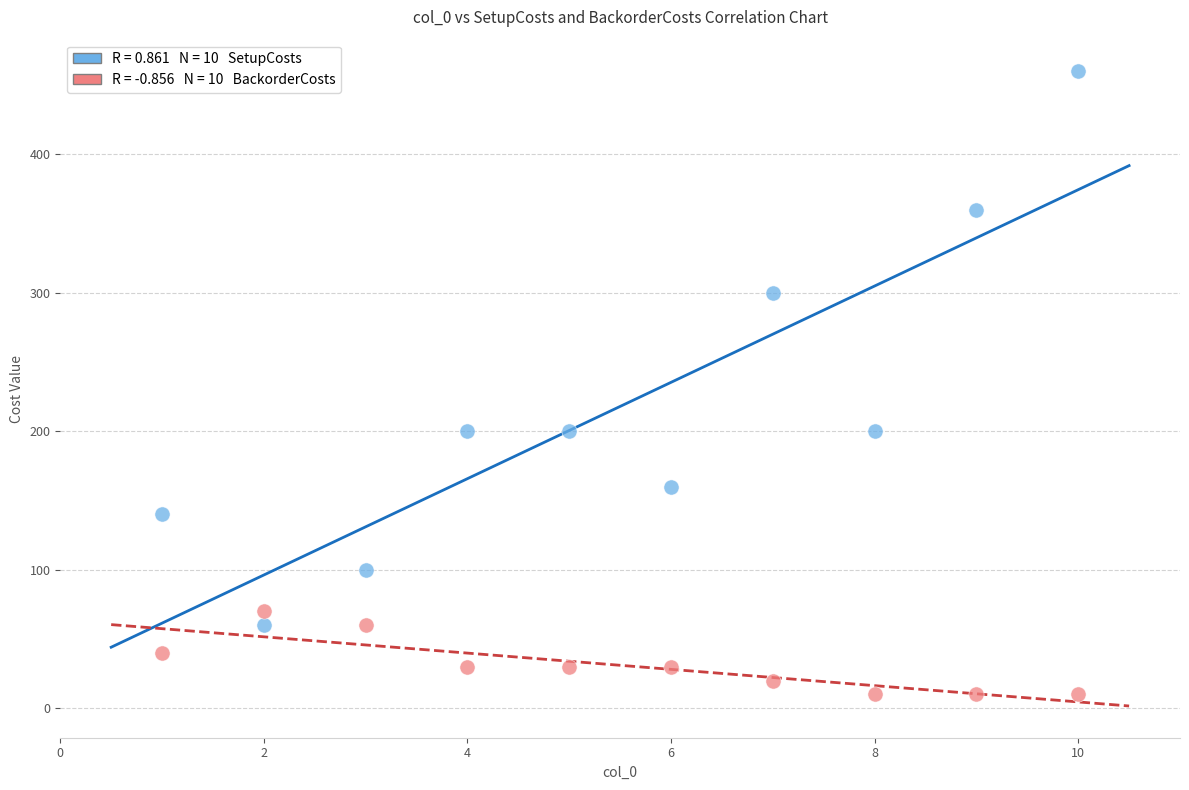

Across all data points, what is the range of Y values (max minus min)?

450